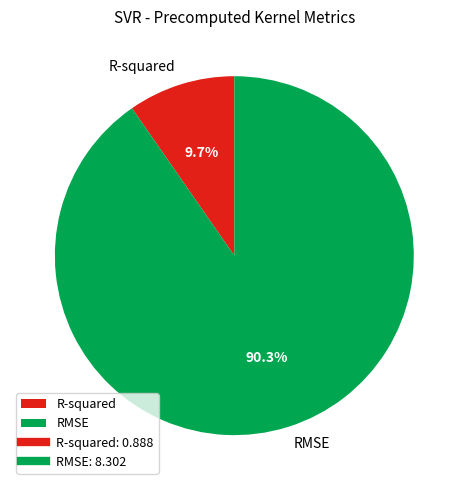

To the nearest percent, what portion does R-squared represent?

10%